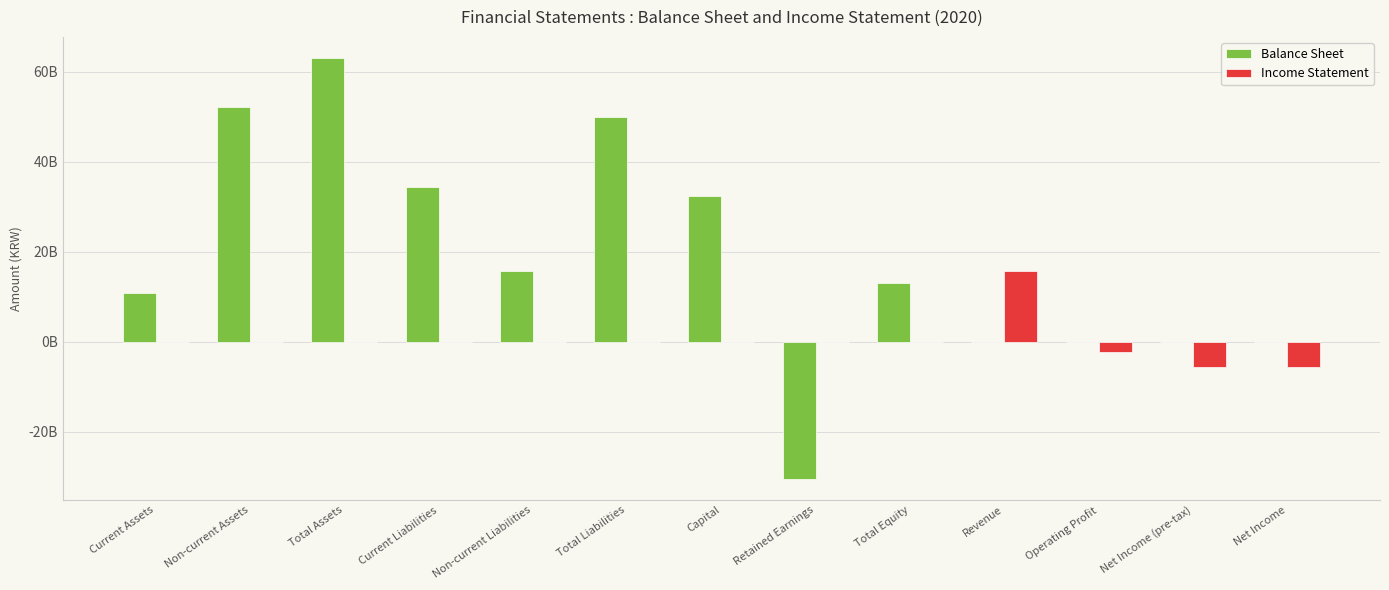

What are all the series names shown in the legend?

Balance Sheet, Income Statement